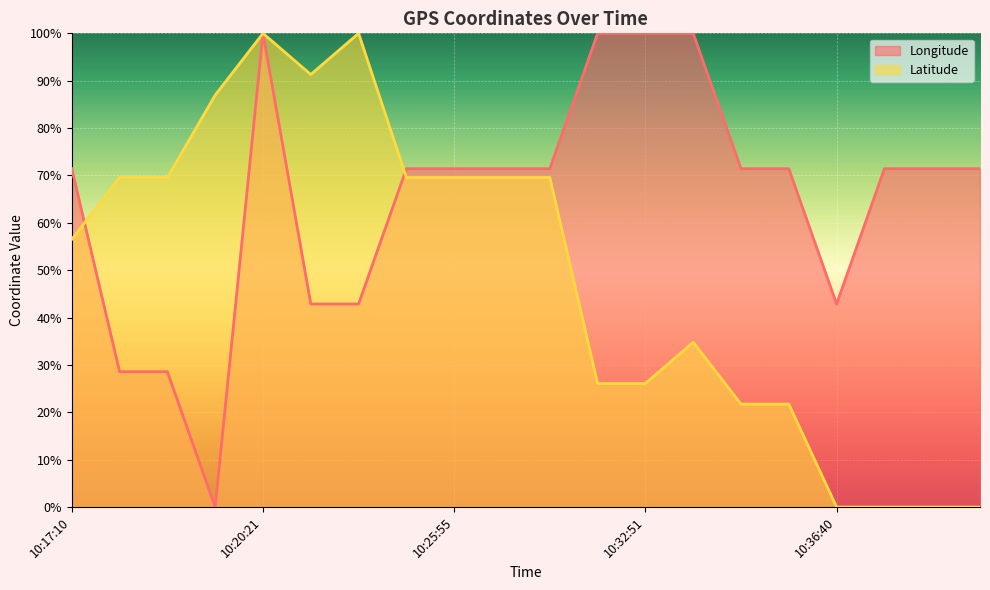

Which series has the largest total across all categories?

Longitude